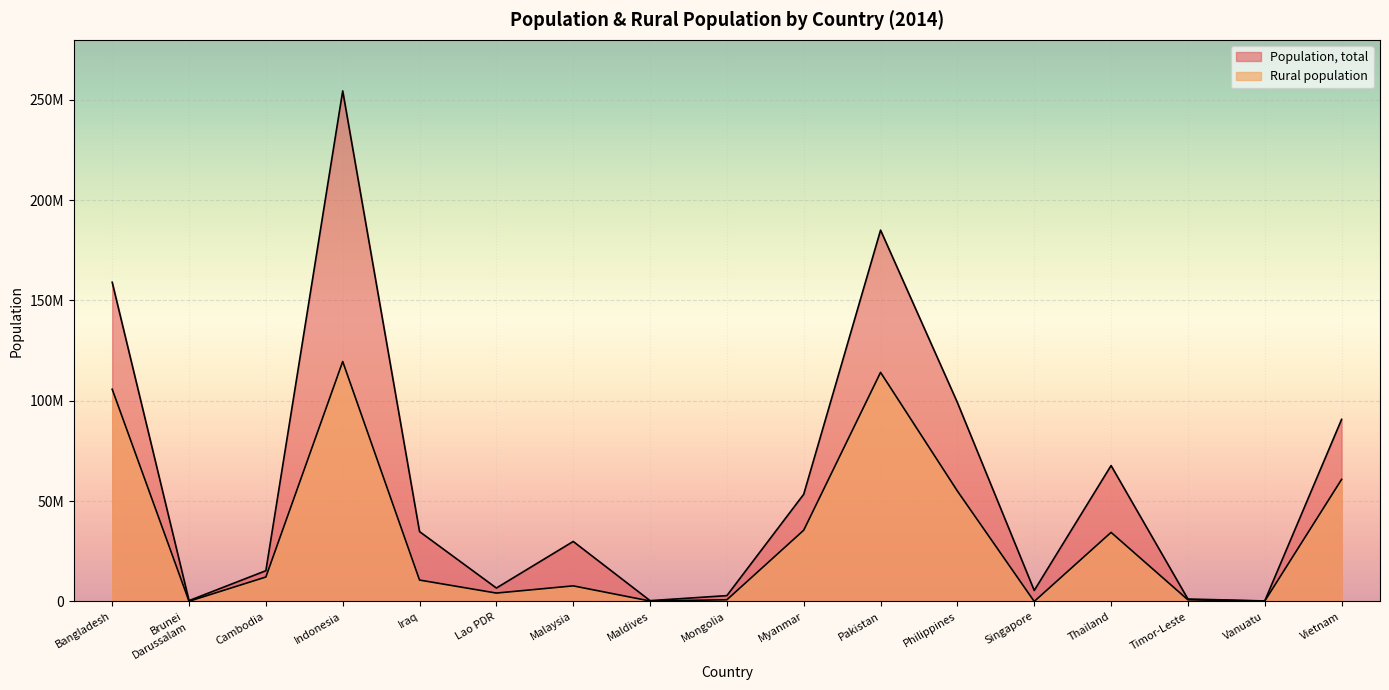

Which series changed the most between Maldives and Vanuatu?

Population, total